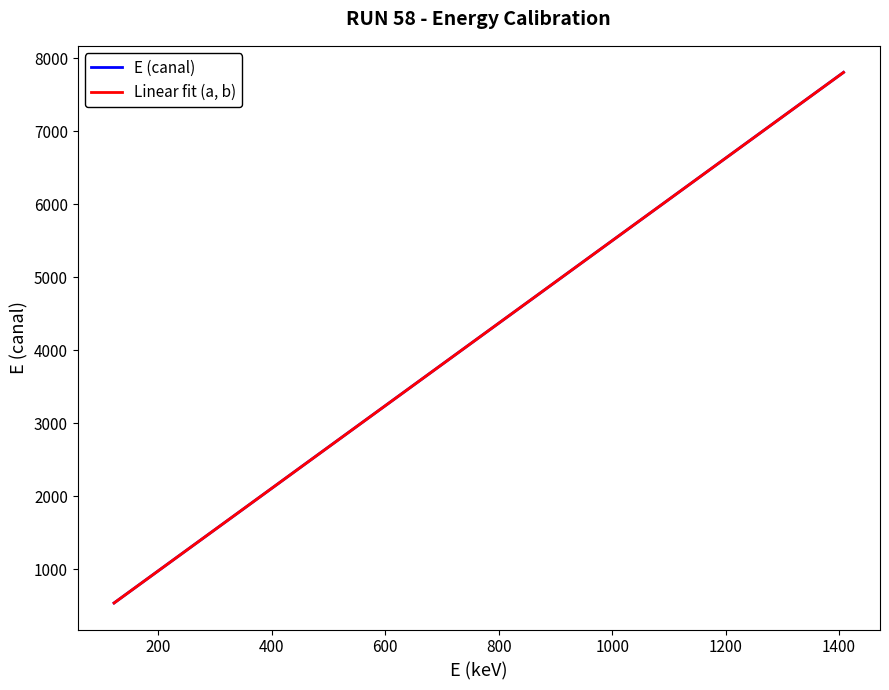

Which series has the widest spread of values?

E (canal)